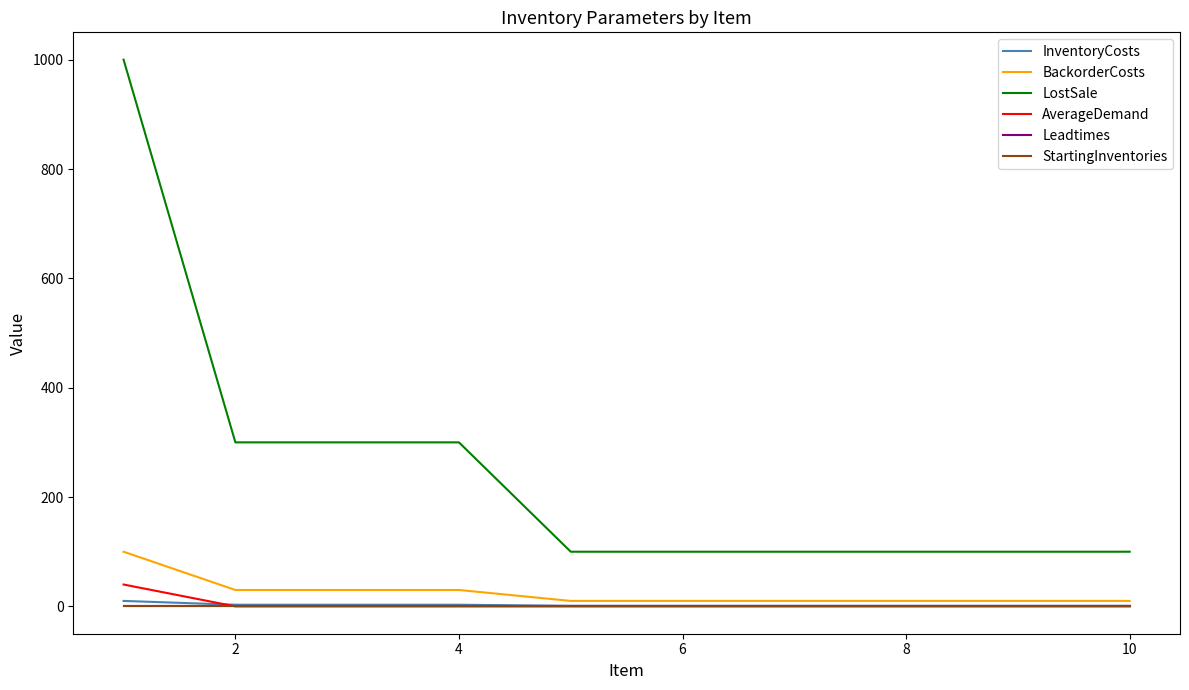

How many categories are shown in the chart?

10